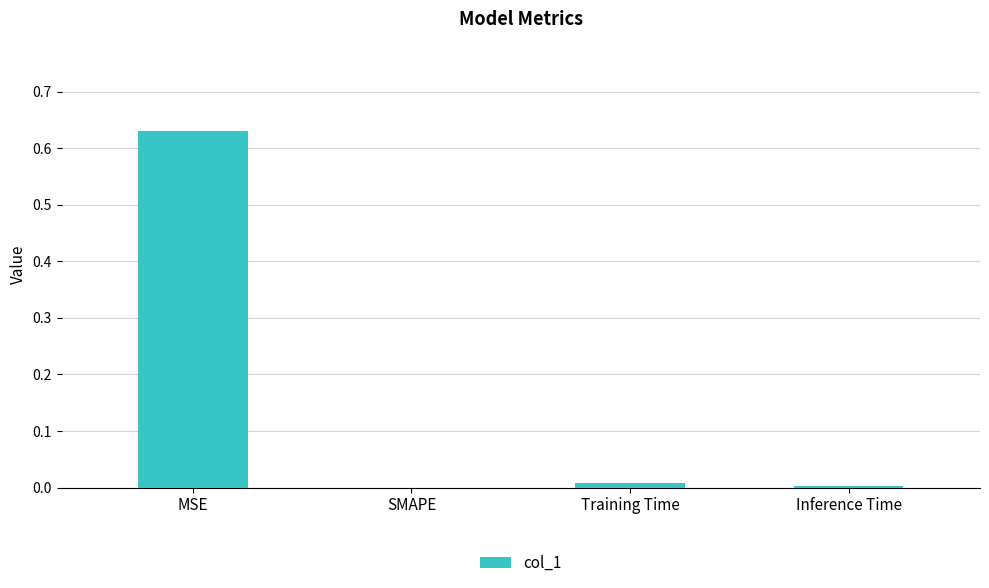

Is it true that the value at Training Time is 0.0?

True